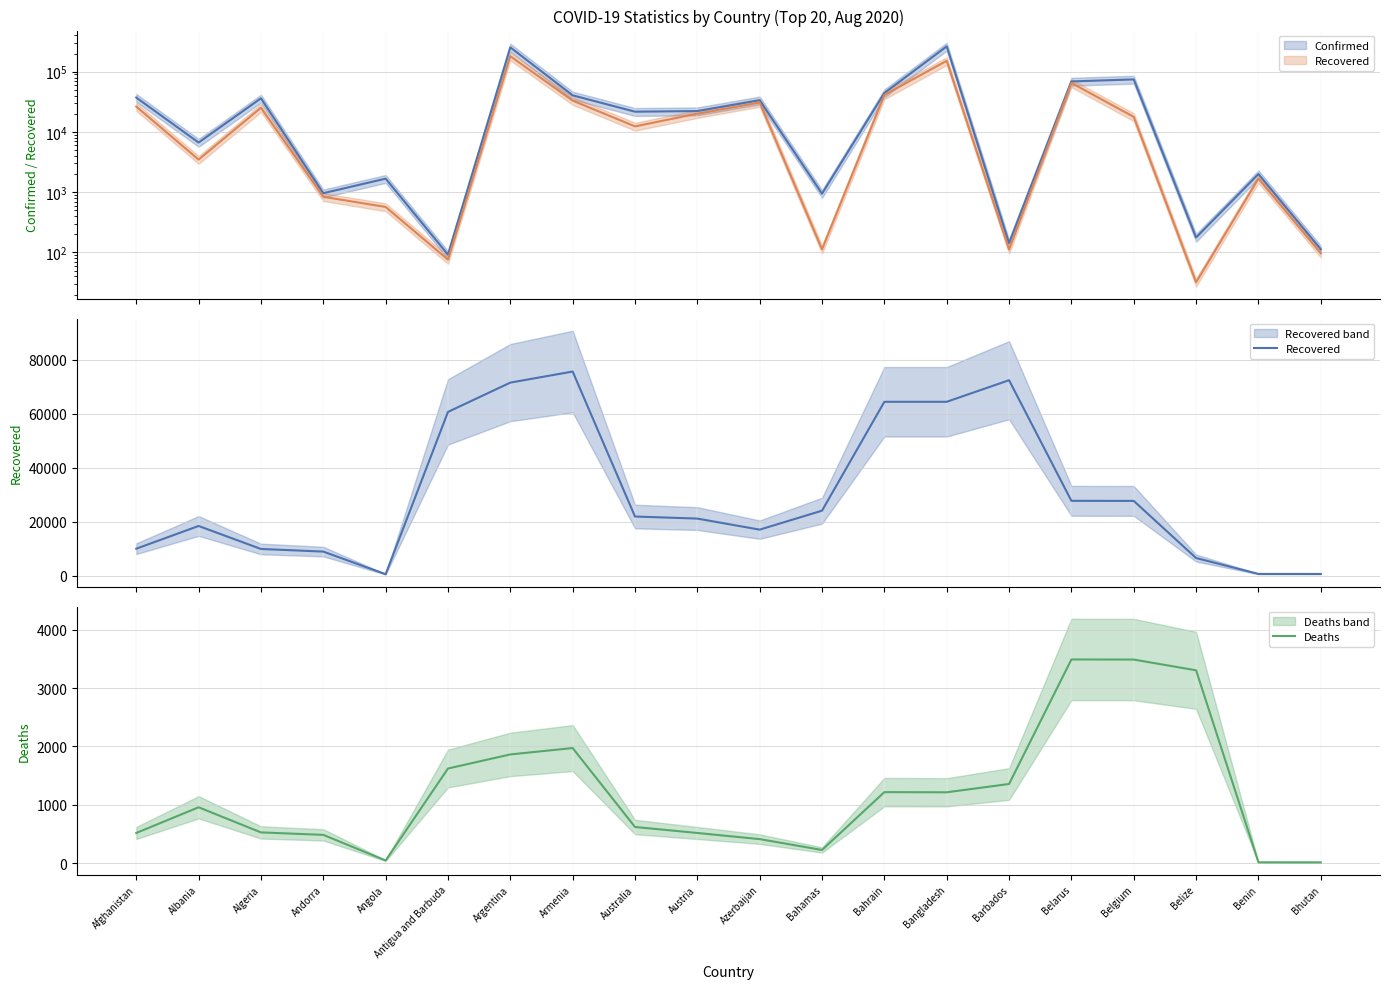

What is the label of the 10th point from the right?

Azerbaijan